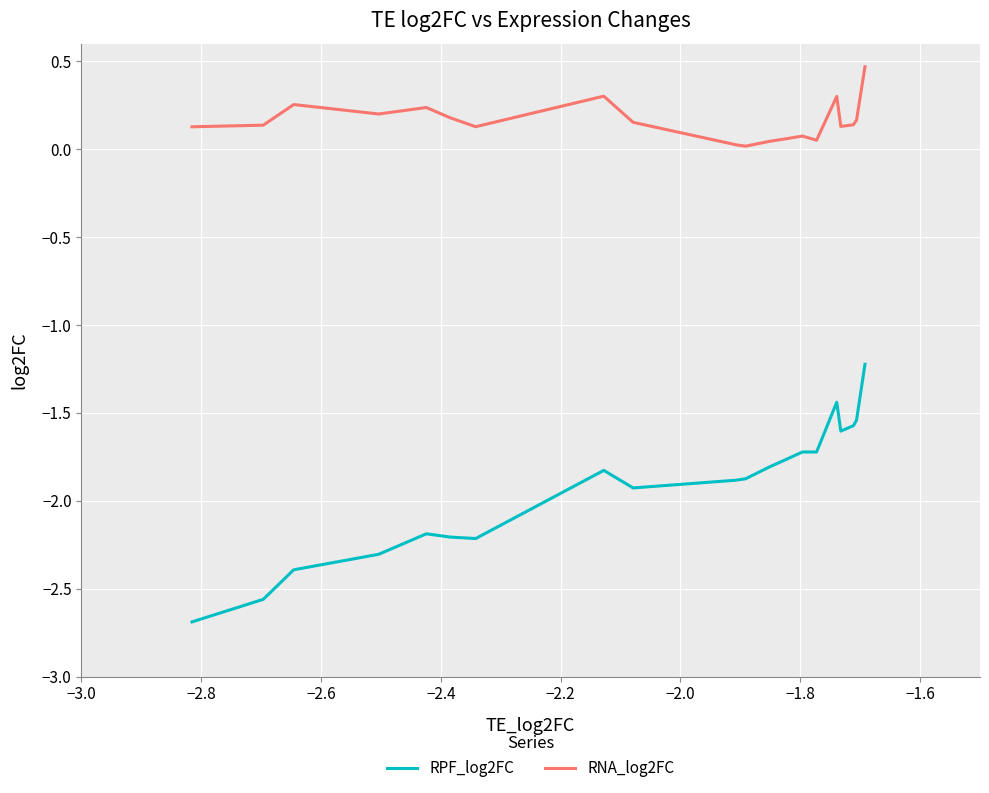

What is the maximum value shown in the chart?

0.5